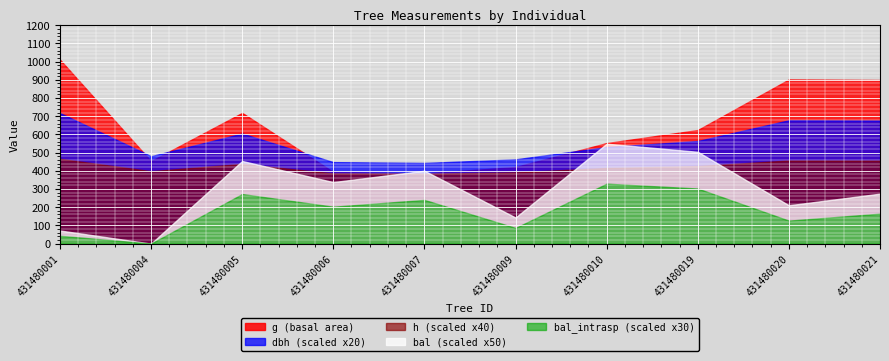

Which has a higher value, 431480007 or 431480001?

431480001